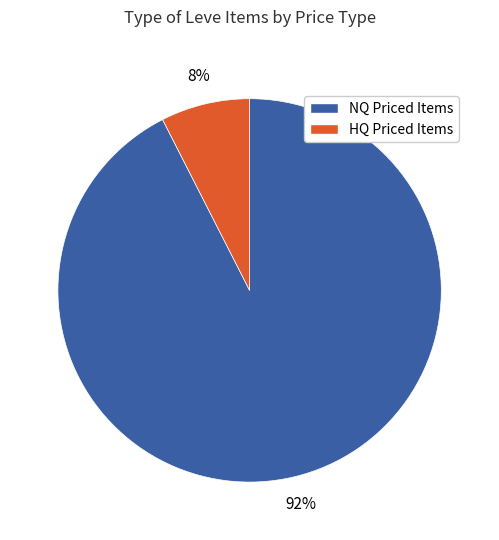

Is there a majority slice in this chart?

Yes